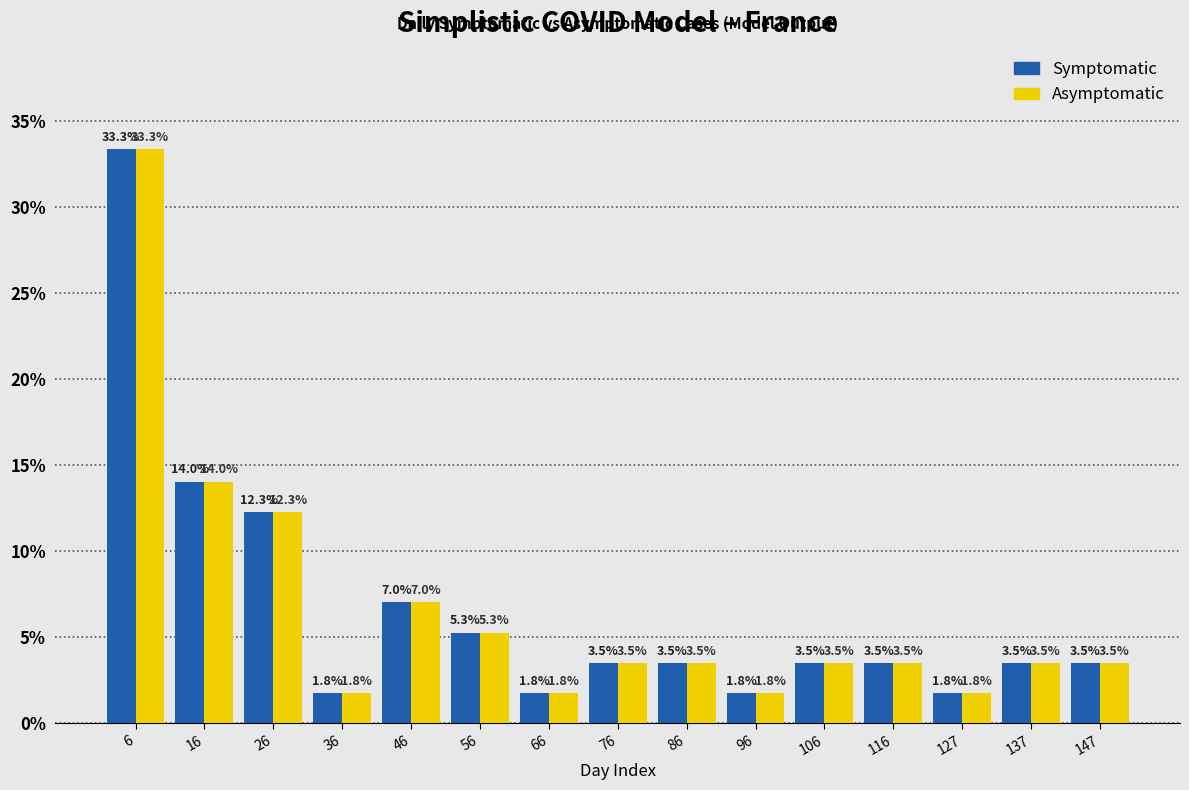

In the Asymptomatic series, which range on the x-axis has the tallest bar?

0 to 10